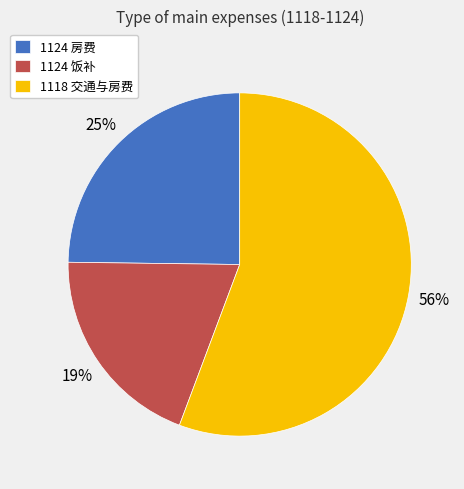

What is the largest slice in the pie chart?

1118 交通与房费